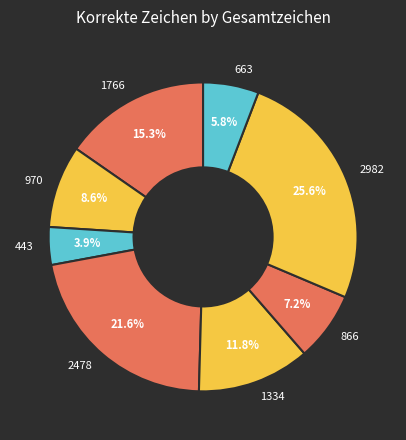

Does 1334 represent more than half of the total?

No